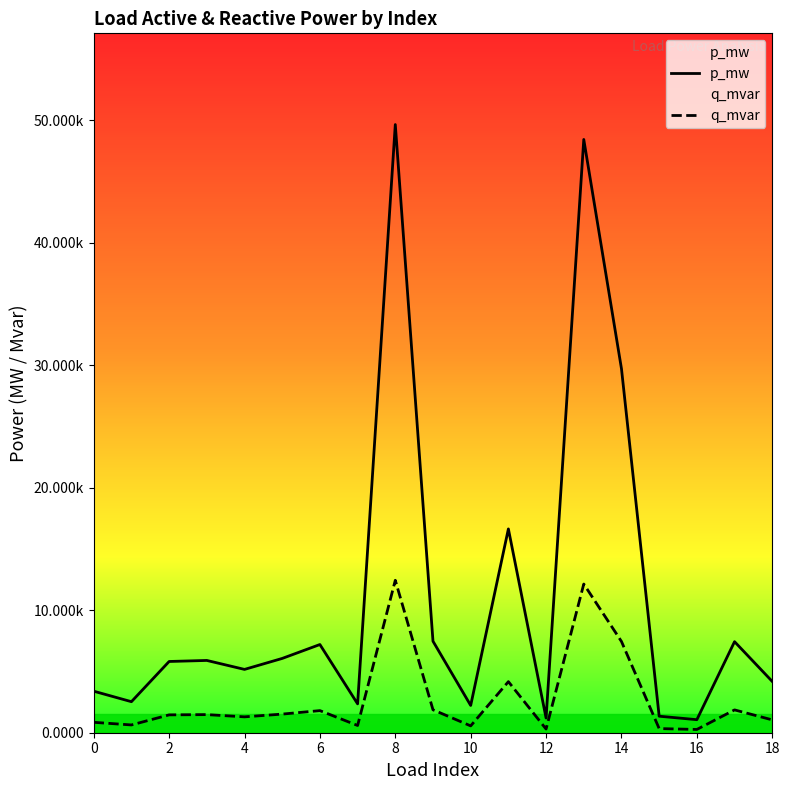

How many series are shown in this chart?

2